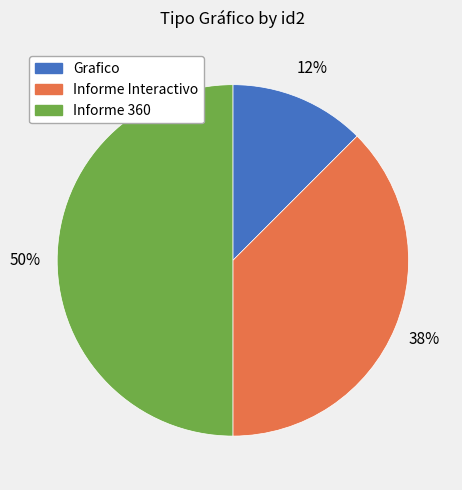

To the nearest percent, what is the average slice percentage?

33%